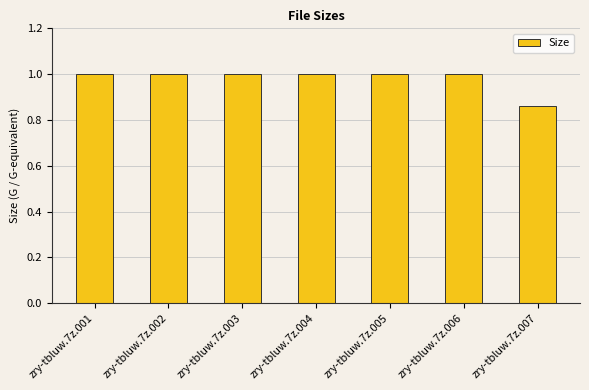

Is it true that the value at zry-tbluw.7z.003 is 1.4?

False